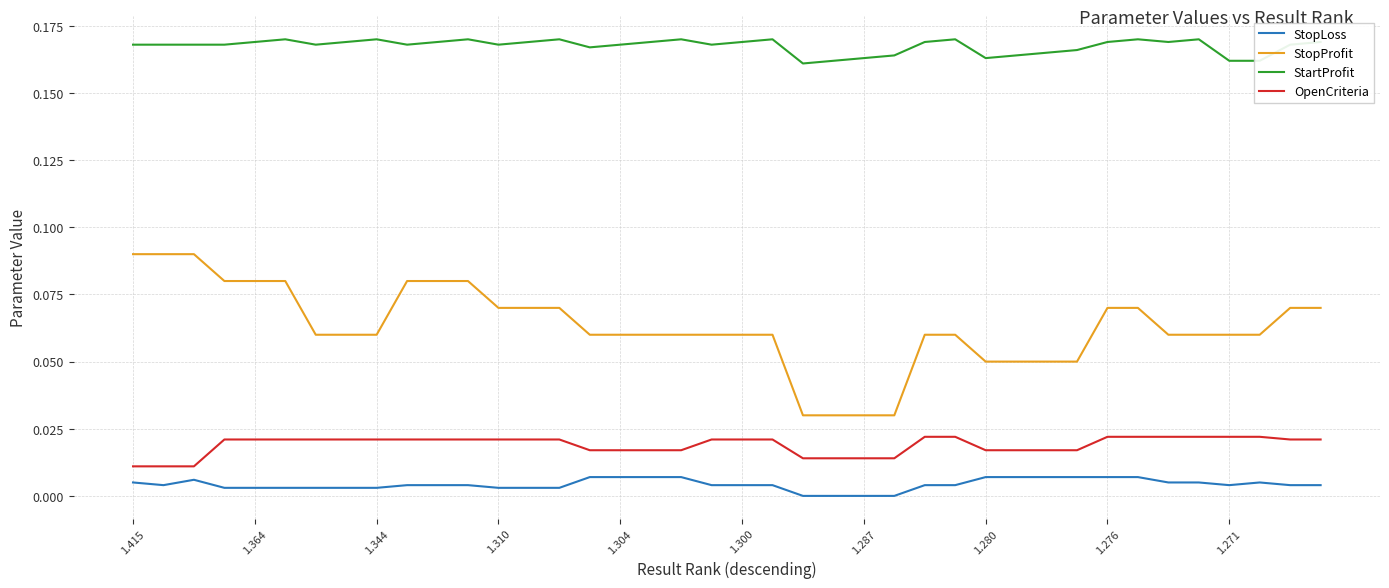

Which series has the largest total across all categories?

StartProfit